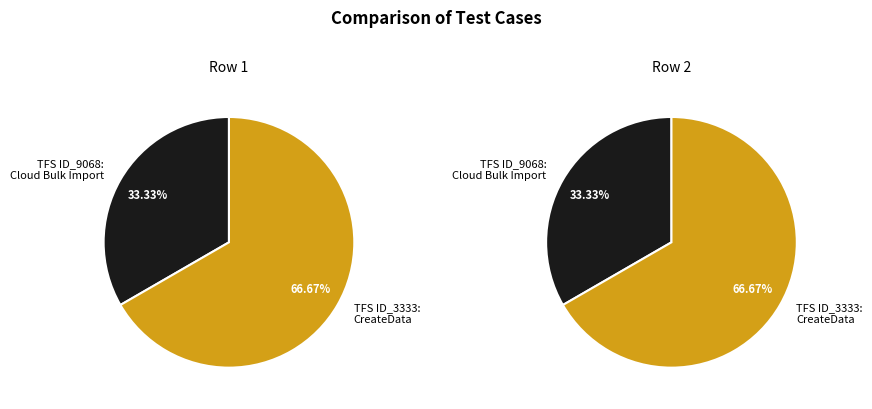

Does any single category account for the majority?

Yes